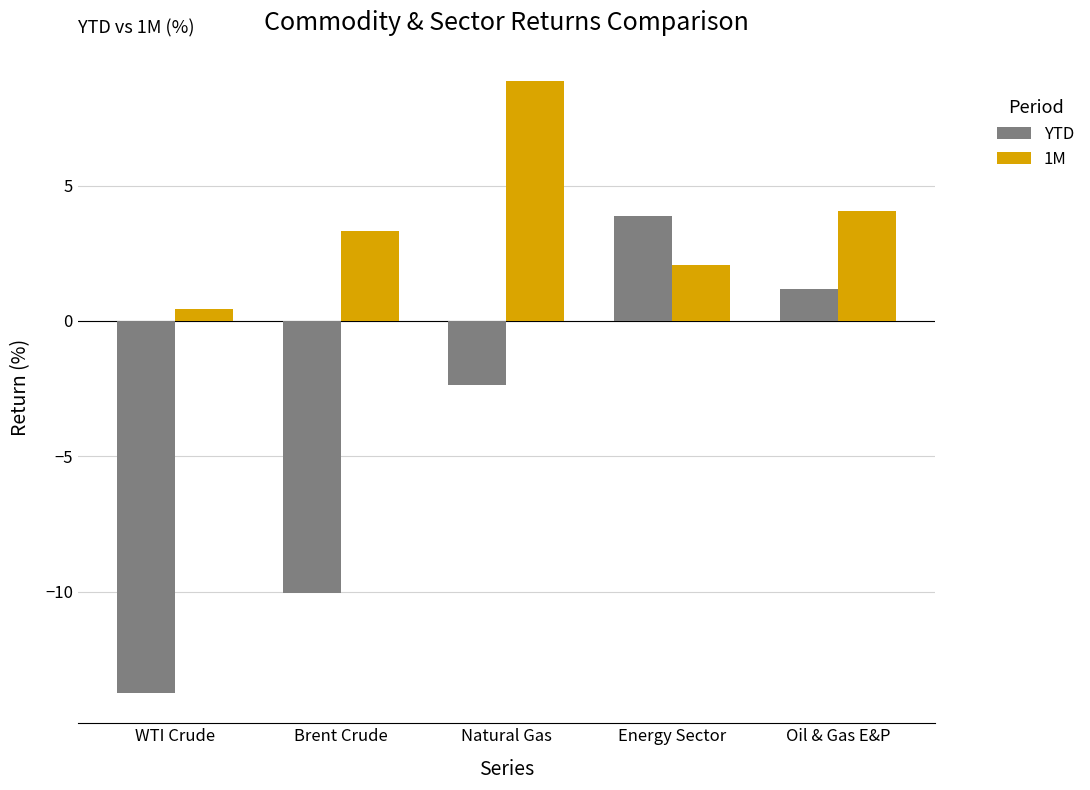

At which category is the sum across all series the highest?

Natural Gas